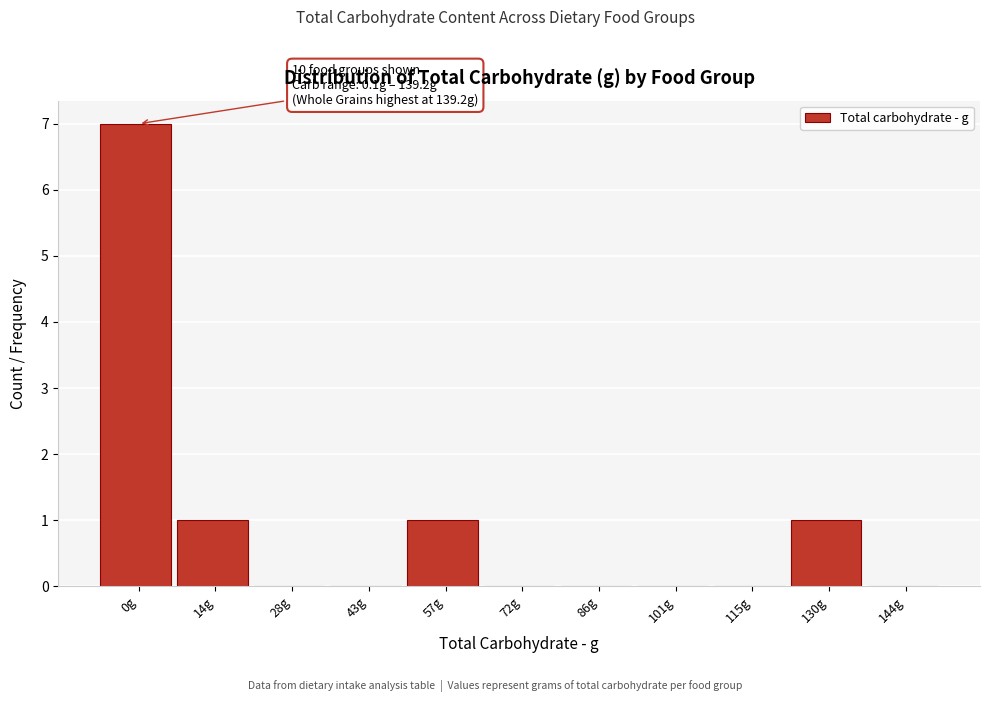

Reading left to right, what are all the values shown in this chart?

0g=7	14g=1	28g=0	43g=0	57g=1	72g=0	86g=0	101g=0	115g=0	130g=1	144g=0